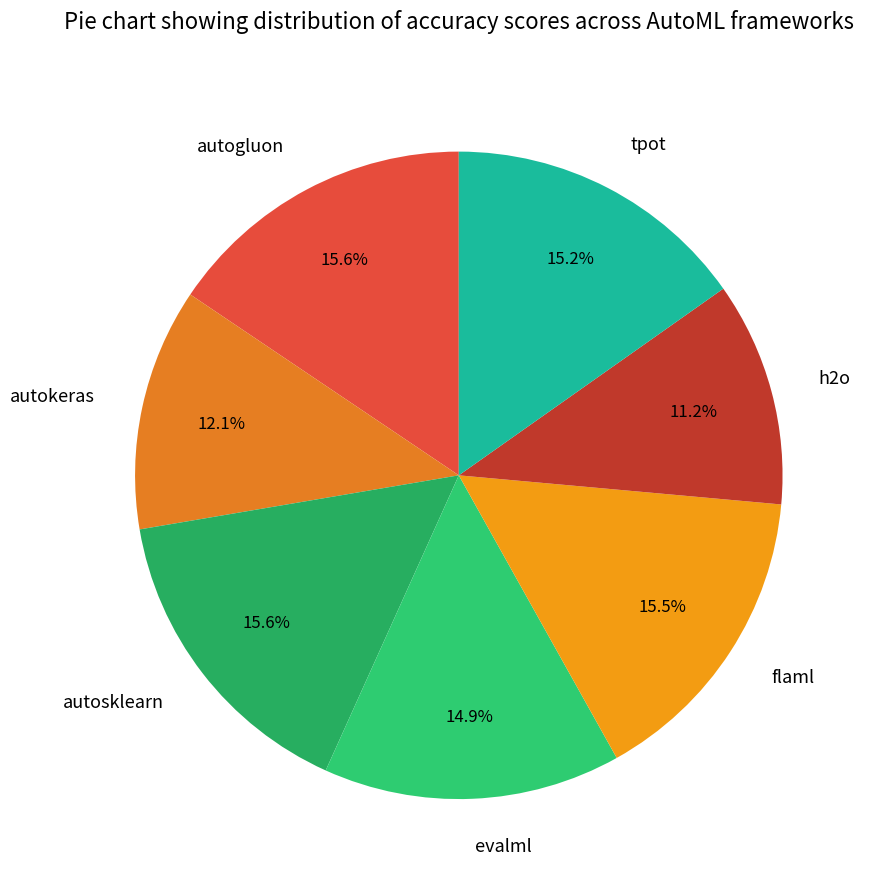

What is the total percentage of h2o and autokeras?

23.3%